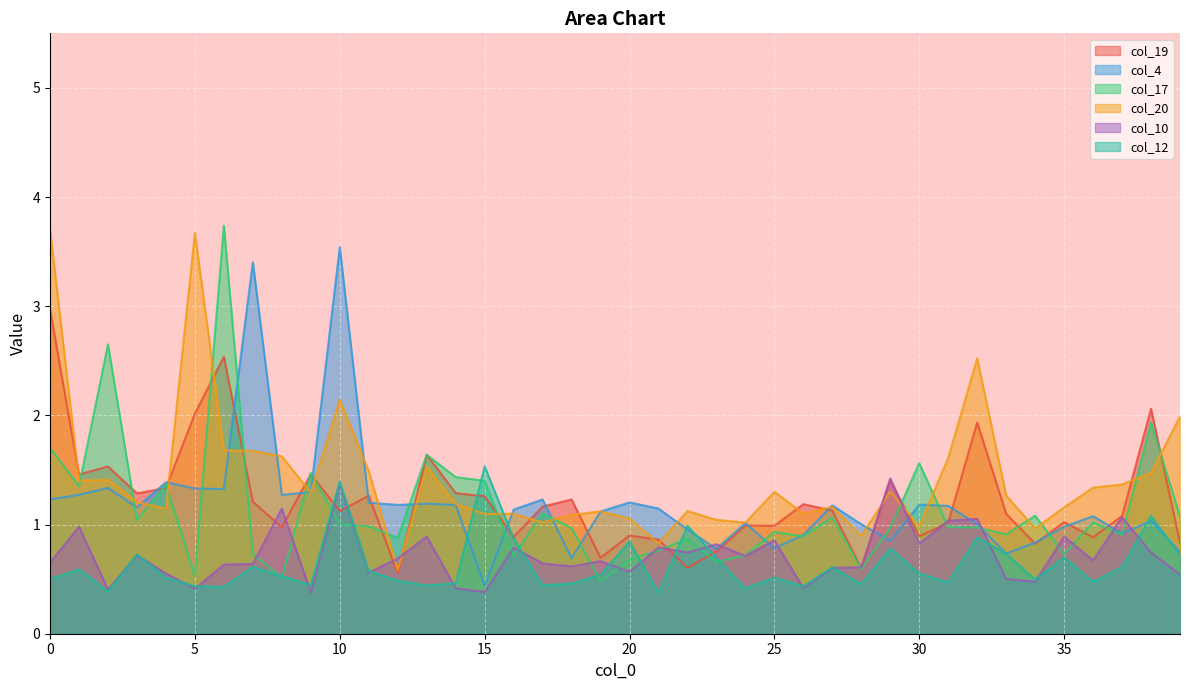

Reading left to right, what are all the values shown in this chart?

col_19: 3.0	1.5	1.5	1.3	1.3	2.0	2.5	1.2	1.0	1.5	1.1	1.3	0.6	1.6	1.3	1.3	0.9	1.2	1.2	0.7	0.9	0.9	0.6	0.8	1.0	1.0	1.2	1.1	0.6	1.4	0.9	1.0	1.9	1.1	0.8	1.0	0.9	1.1	2.1	0.8
col_4: 1.2	1.3	1.3	1.2	1.4	1.3	1.3	3.4	1.3	1.3	3.5	1.2	1.2	1.2	1.2	0.4	1.1	1.2	0.7	1.1	1.2	1.1	1.0	0.8	1.0	0.8	0.9	1.2	1.0	0.9	1.2	1.2	1.0	0.7	0.8	1.0	1.1	0.9	1.0	0.8
col_17: 1.7	1.4	2.7	1.0	1.4	0.5	3.7	0.7	0.5	1.5	1.0	1.0	0.9	1.6	1.4	1.4	0.7	1.1	1.0	0.5	0.7	0.8	0.9	0.7	0.7	0.9	0.9	1.1	0.6	1.0	1.6	1.0	1.0	0.9	1.1	0.7	1.0	0.9	1.9	1.1
col_20: 3.7	1.4	1.4	1.2	1.1	3.7	1.7	1.7	1.6	1.3	2.1	1.5	0.6	1.5	1.2	1.1	1.1	1.0	1.1	1.1	1.1	0.8	1.1	1.0	1.0	1.3	1.1	1.2	0.9	1.3	1.0	1.6	2.5	1.3	1.0	1.2	1.3	1.4	1.5	2.0
col_10: 0.7	1.0	0.4	0.7	0.6	0.4	0.6	0.6	1.1	0.4	1.4	0.6	0.7	0.9	0.4	0.4	0.8	0.6	0.6	0.7	0.6	0.8	0.7	0.8	0.7	0.9	0.4	0.6	0.6	1.4	0.8	1.0	1.1	0.5	0.5	0.9	0.7	1.1	0.7	0.5
col_12: 0.5	0.6	0.4	0.7	0.5	0.4	0.4	0.6	0.5	0.4	1.4	0.6	0.5	0.4	0.5	1.5	0.9	0.4	0.5	0.5	0.8	0.4	1.0	0.7	0.4	0.5	0.4	0.6	0.5	0.8	0.6	0.5	0.9	0.7	0.5	0.7	0.5	0.6	1.1	0.7